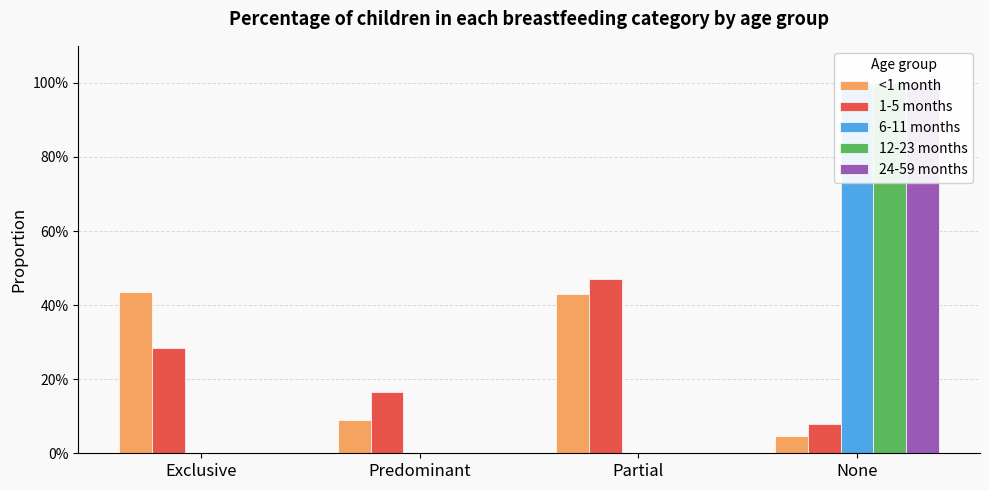

The 12-23 months series shows 0.0 at Partial. True or false?

True